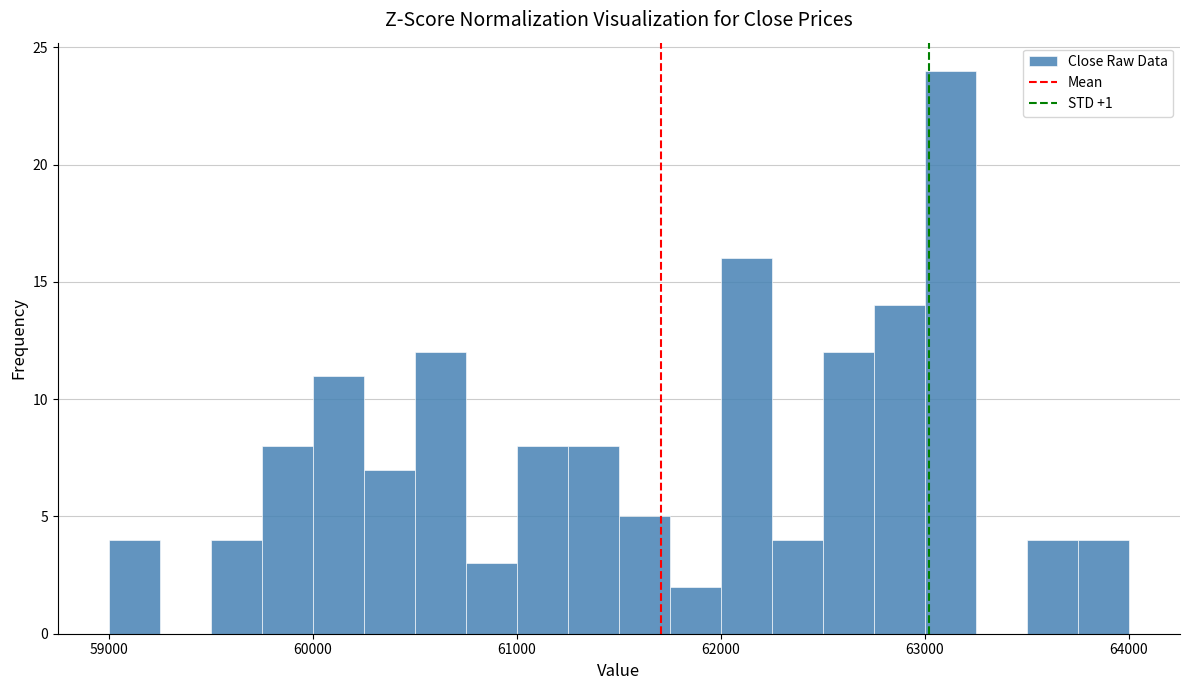

Read against the x-axis, roughly where is the centre of the tallest bar?

63100